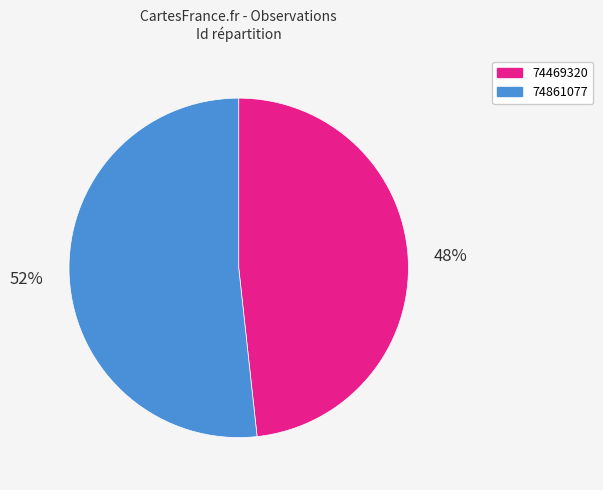

Which slice is the smallest?

74469320